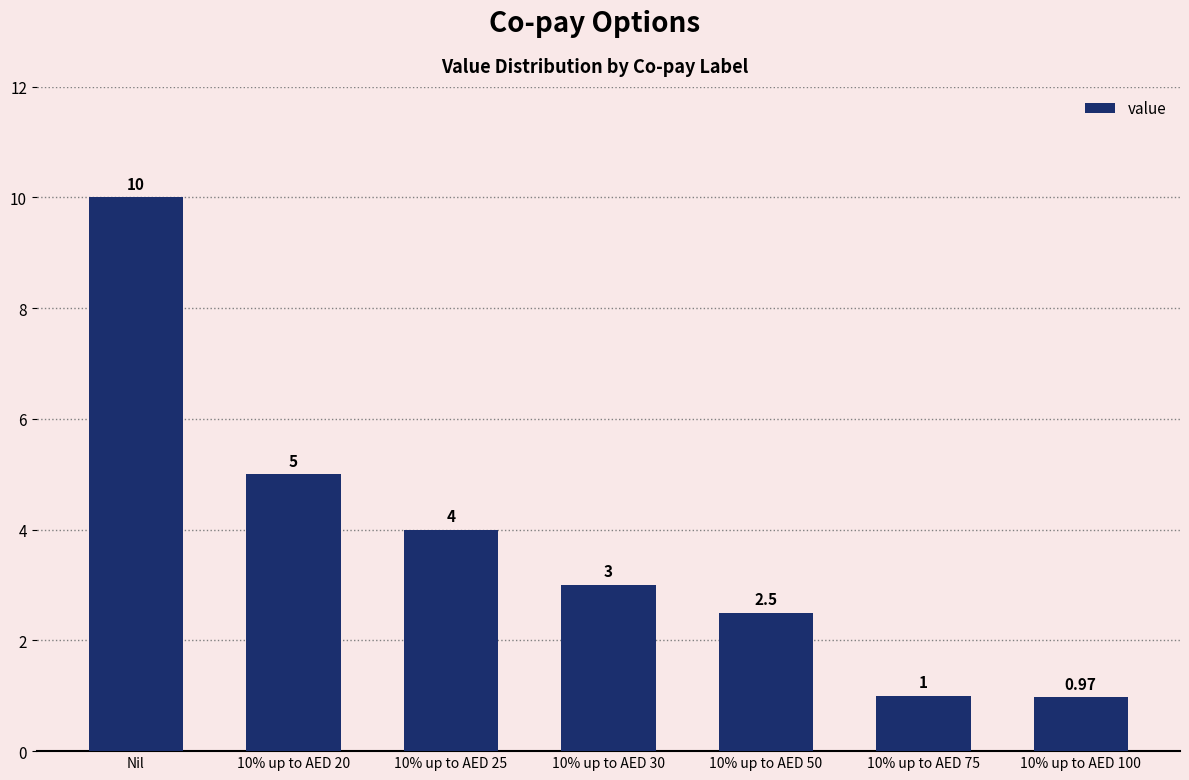

Rank the categories by value from lowest to highest.

10% up to AED 100, 10% up to AED 75, 10% up to AED 50, 10% up to AED 30, 10% up to AED 25, 10% up to AED 20, Nil